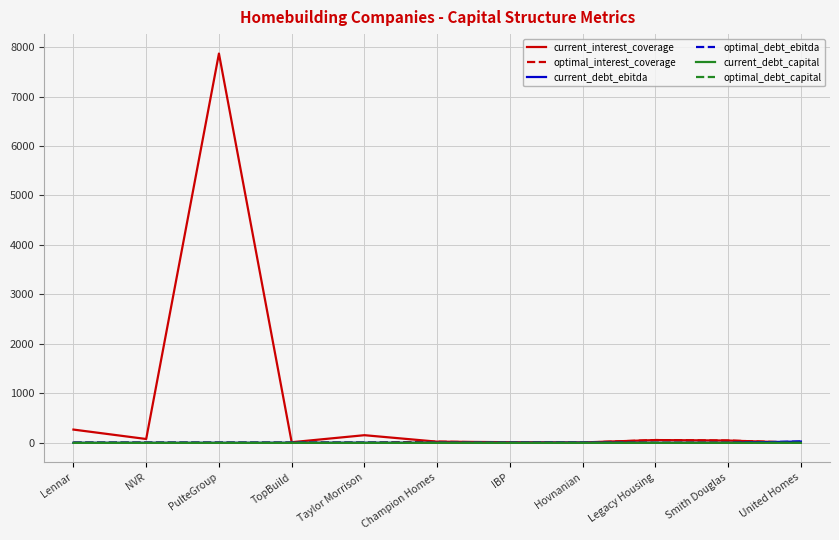

Between PulteGroup and Champion Homes, which series saw the biggest shift?

current_interest_coverage